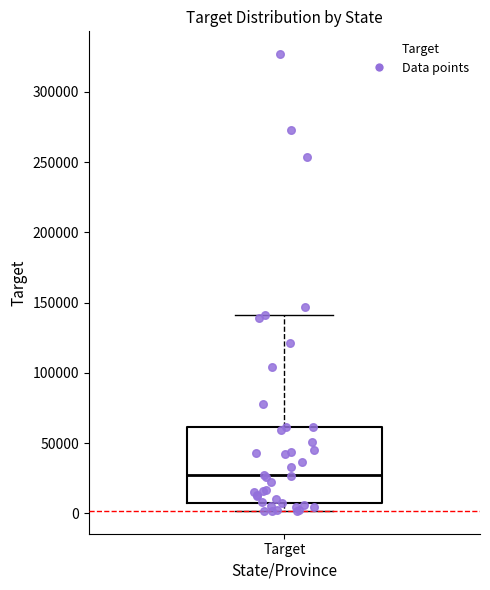

Where is the upper edge of the box for Target on the y-axis? The values are not printed on the chart, so give them approximately, as read against the axis.

60000